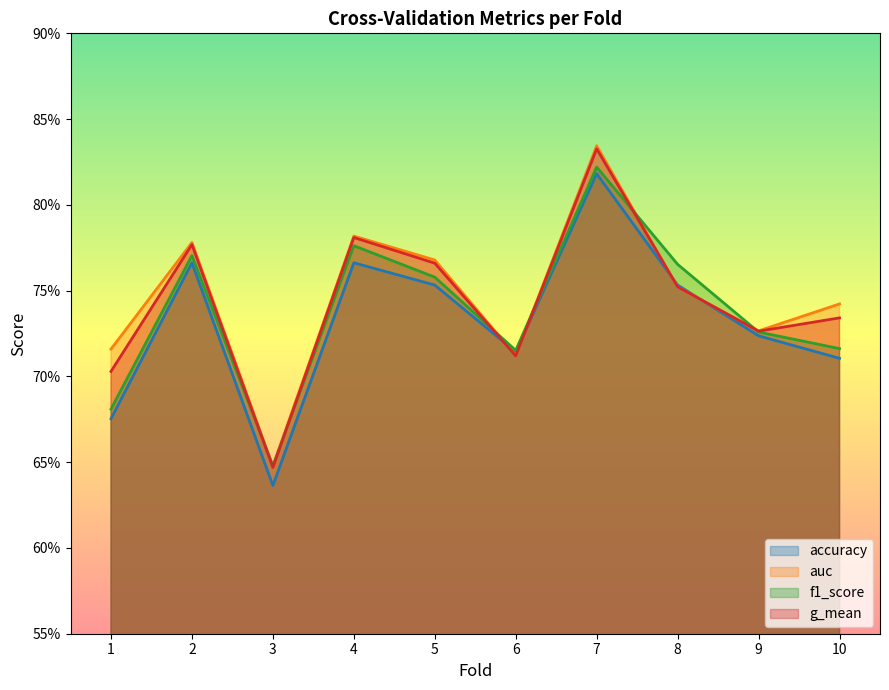

Reading left to right, transcribe all the data shown in this chart.

accuracy: 0.7	0.8	0.6	0.8	0.8	0.7	0.8	0.8	0.7	0.7
auc: 0.7	0.8	0.6	0.8	0.8	0.7	0.8	0.8	0.7	0.7
f1_score: 0.7	0.8	0.6	0.8	0.8	0.7	0.8	0.8	0.7	0.7
g_mean: 0.7	0.8	0.6	0.8	0.8	0.7	0.8	0.8	0.7	0.7